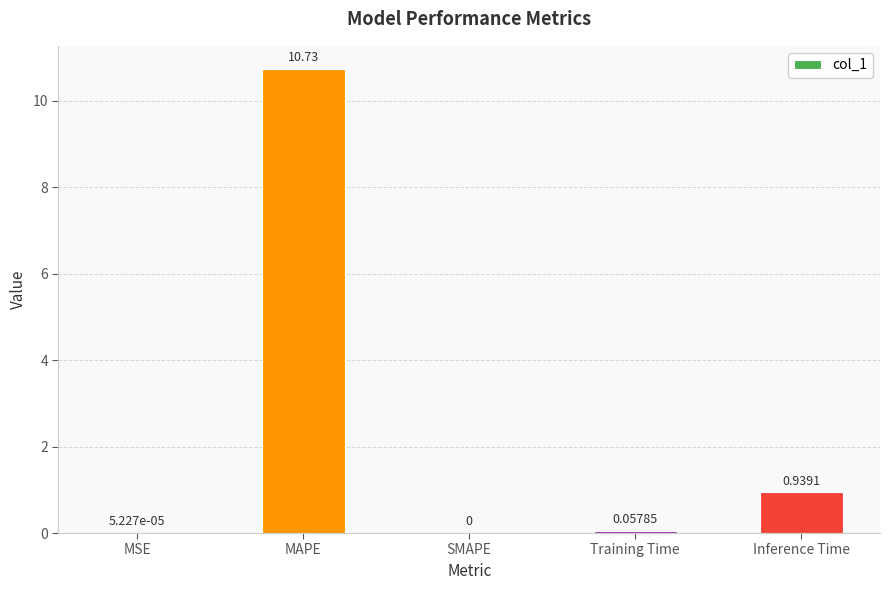

Between SMAPE and Inference Time, which is larger?

Inference Time